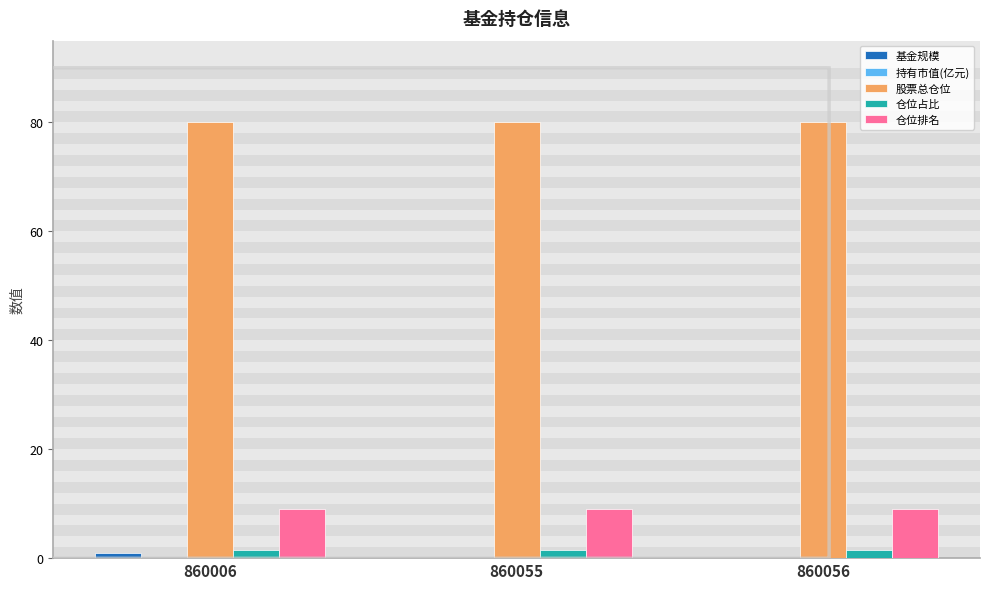

What is the maximum value shown in the chart?

80.2